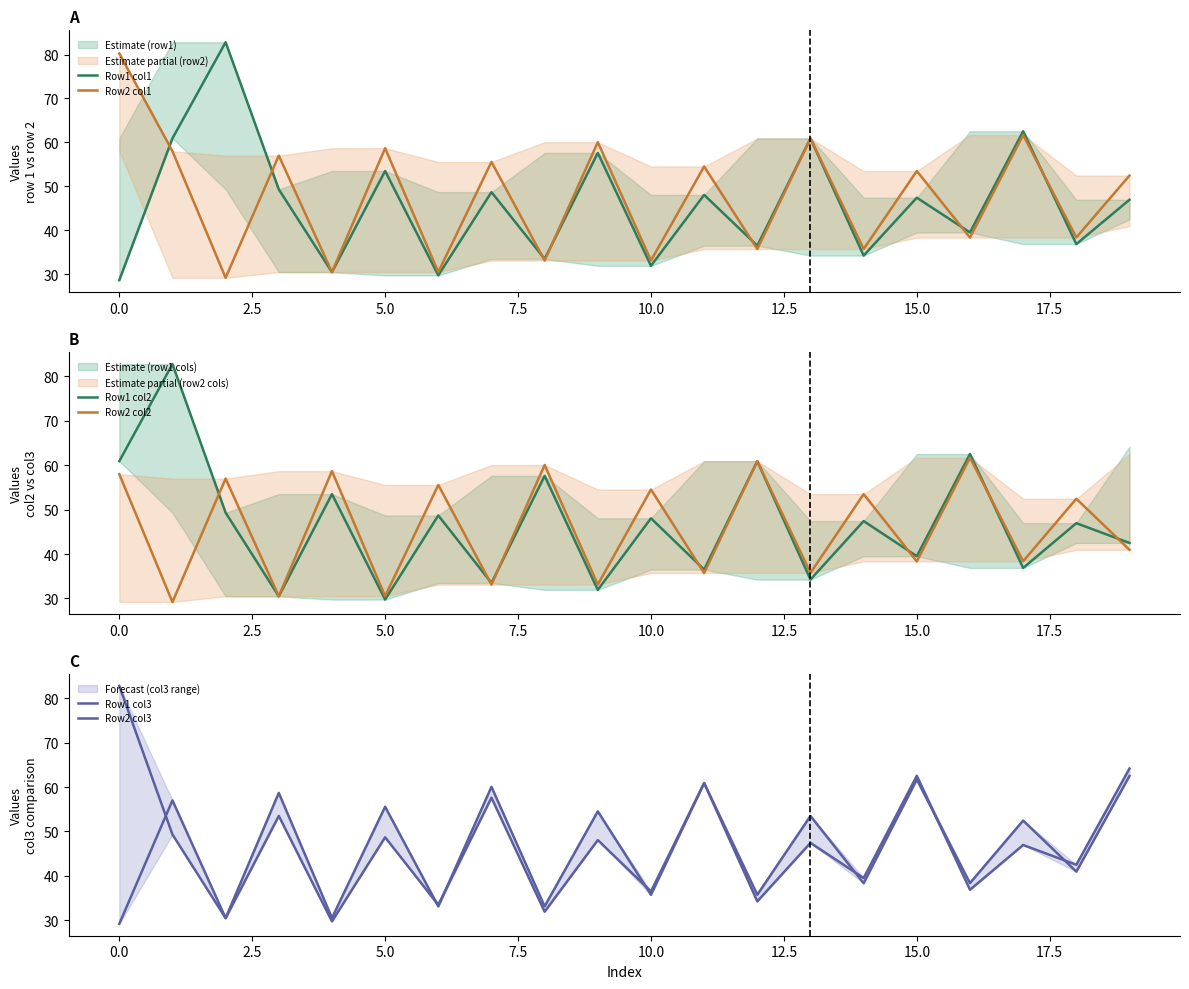

What is the label of the 8th point from the right?

12